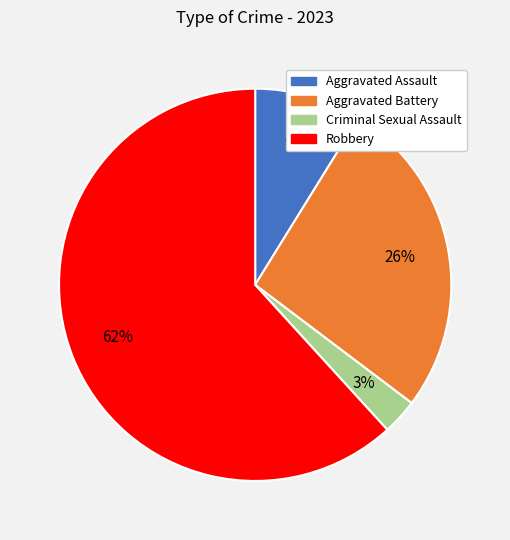

How many segments does this pie chart have?

4